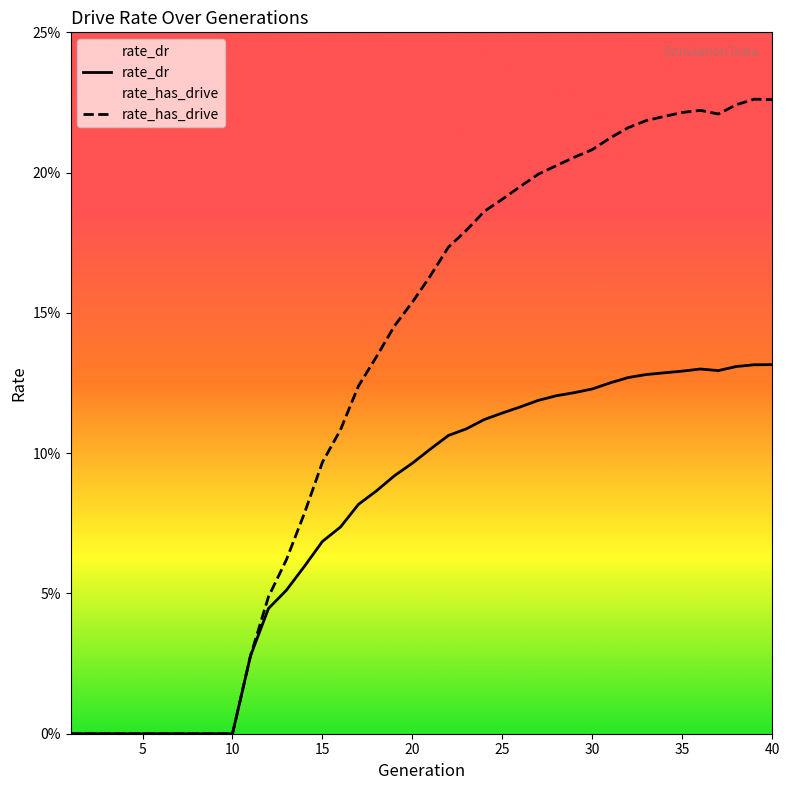

Which series has the largest total across all categories?

rate_has_drive